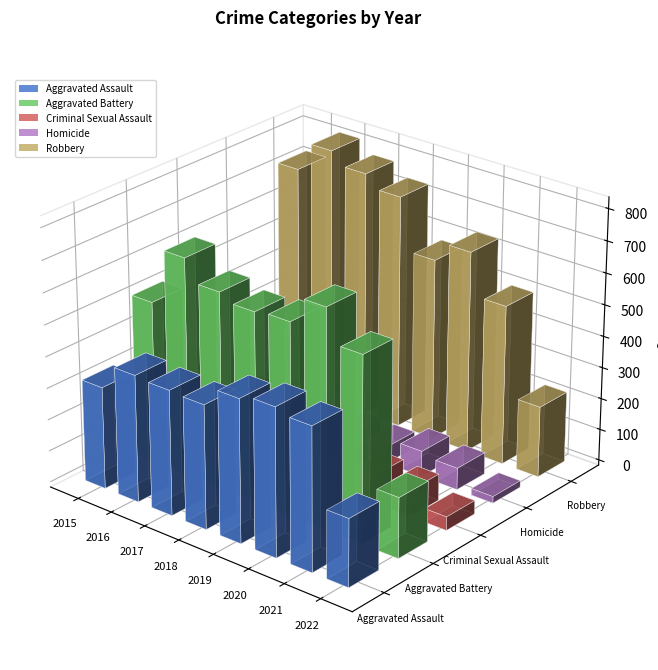

What are all the series names shown in the legend?

Aggravated Assault, Aggravated Battery, Criminal Sexual Assault, Homicide, Robbery